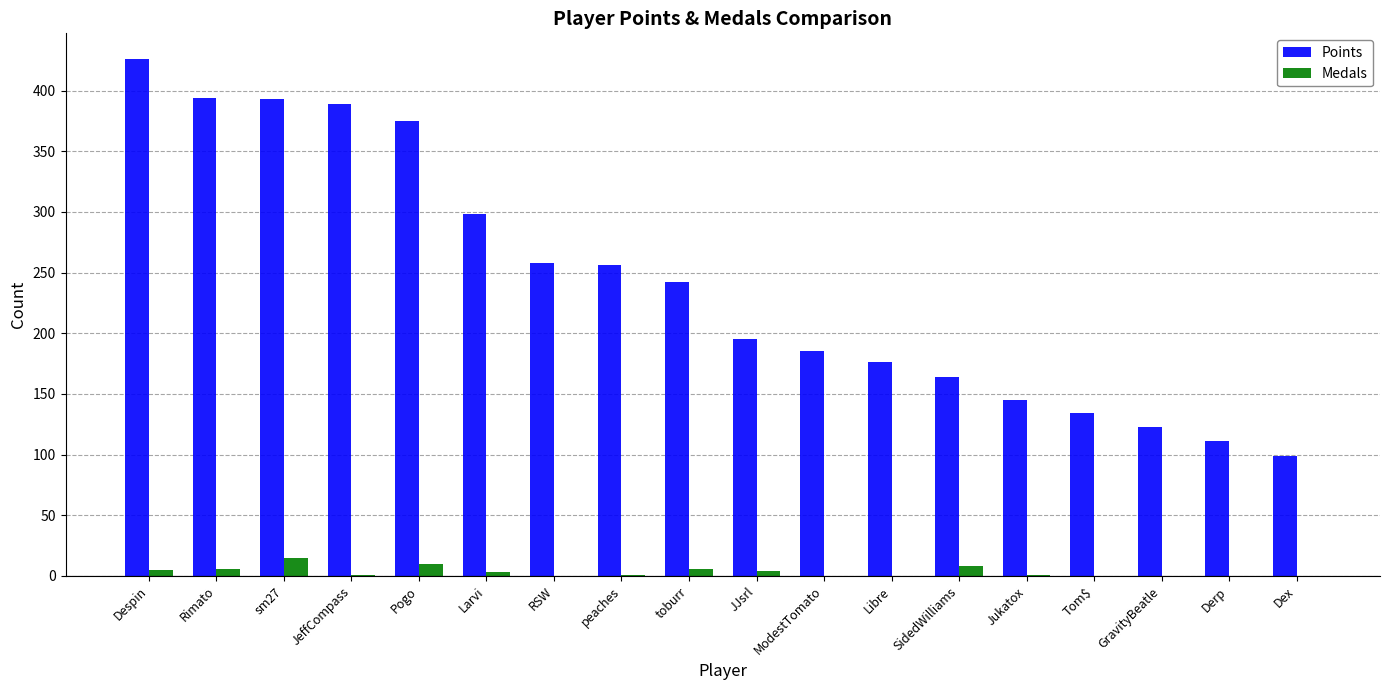

Which series changed the most between Despin and Derp?

Points